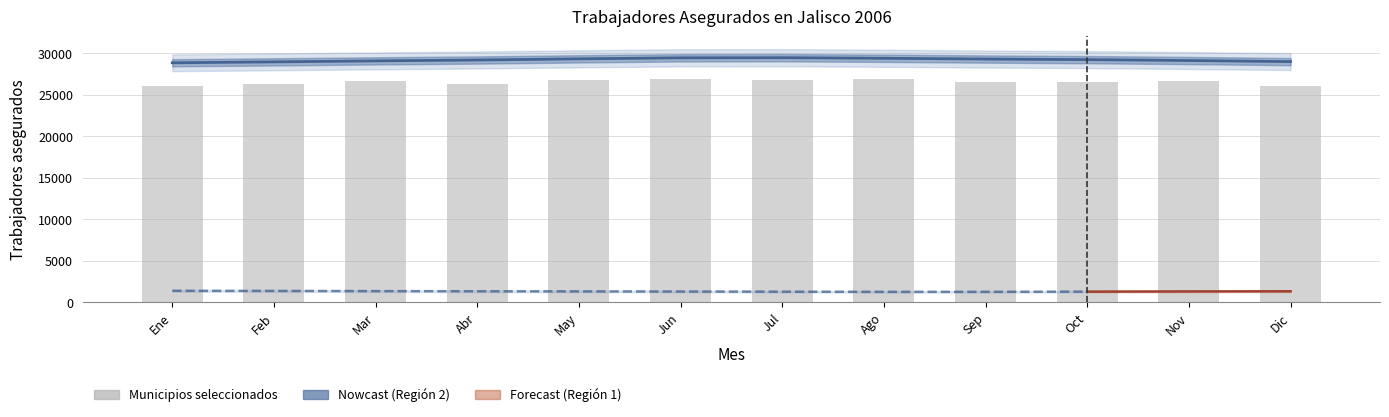

Read the value at Ago.

26827